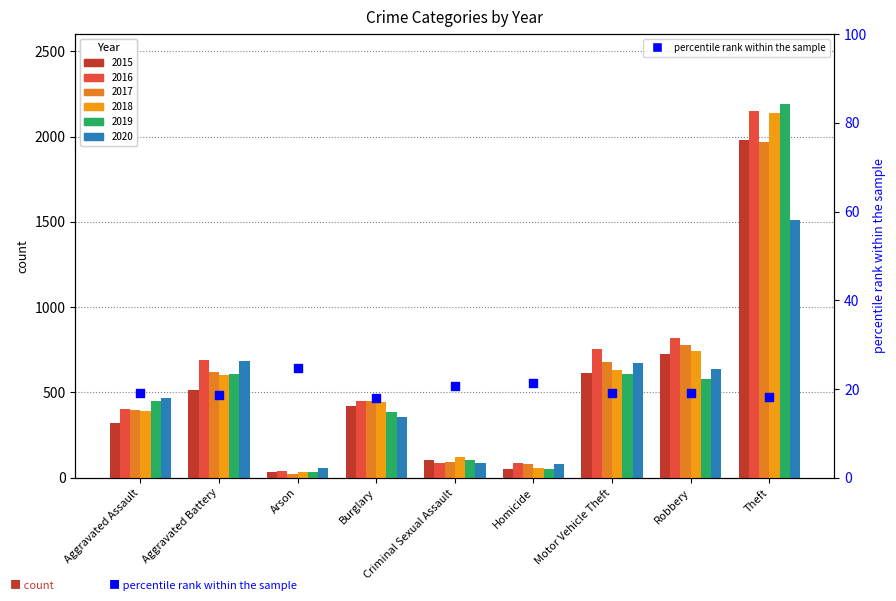

Between Homicide and Aggravated Assault, which is larger?

Homicide